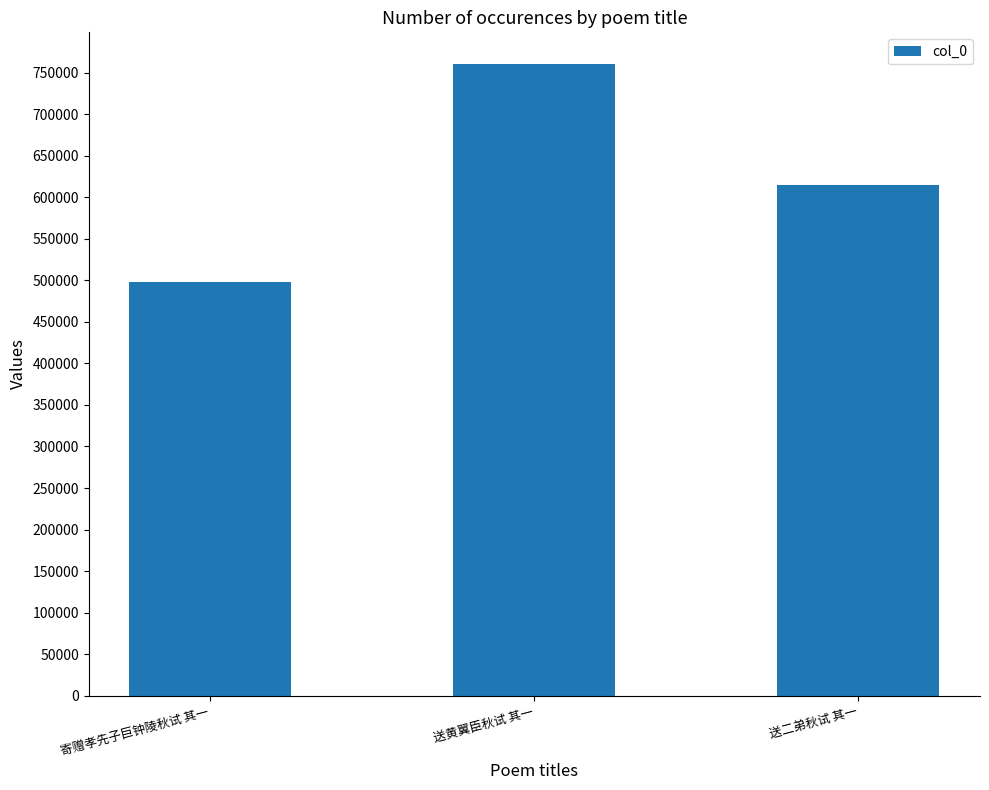

What is the ratio of the value at 寄赠孝先子巨钟陵秋试 其一 to the value at 送二弟秋试 其一?

0.8